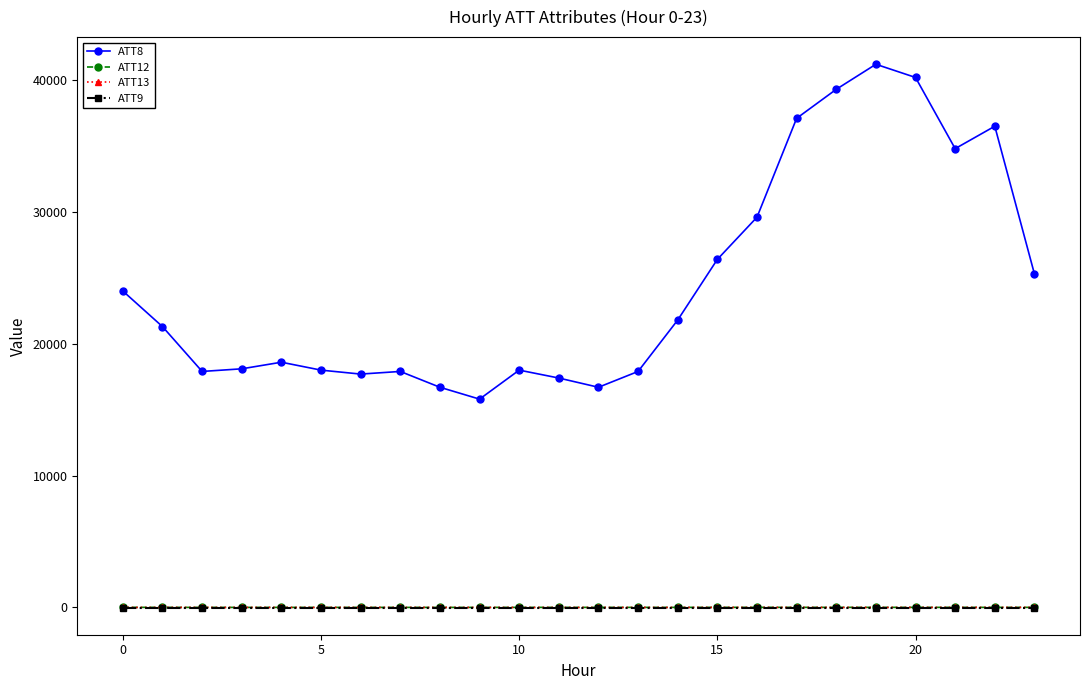

What is the maximum value shown in the chart?

41200.0